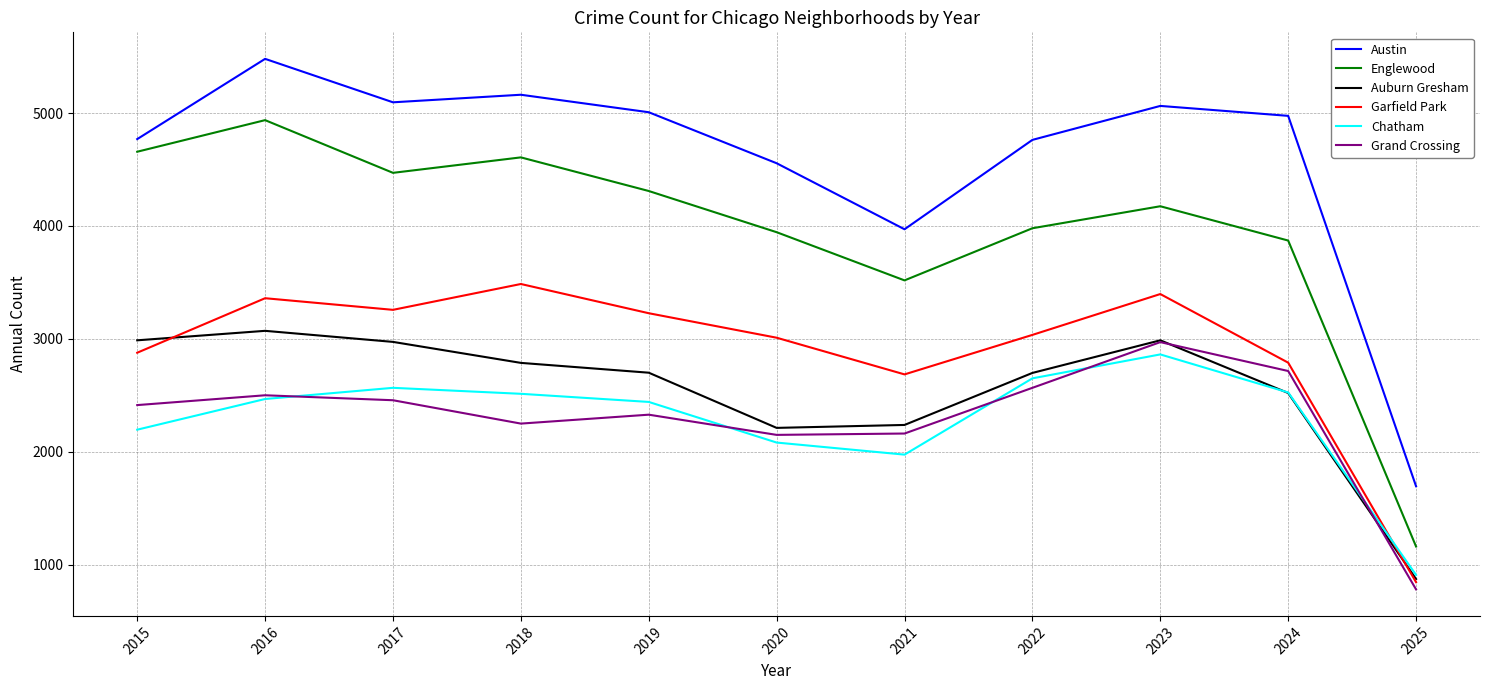

What is the minimum value for Garfield Park?

844